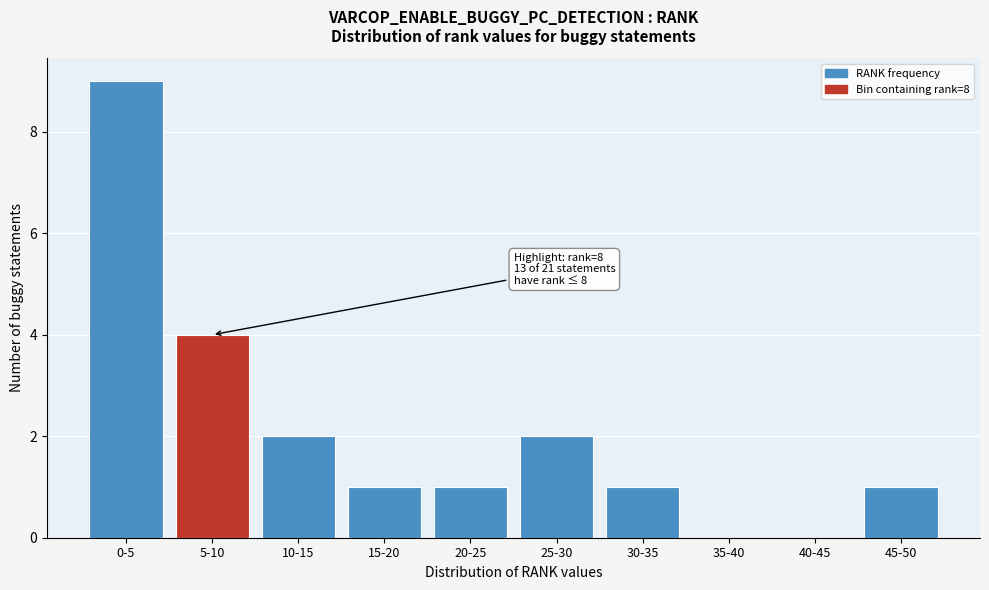

Reading left to right, extract all data points from this chart.

0-5=9	5-10=4	10-15=2	15-20=1	20-25=1	25-30=2	30-35=1	35-40=0	40-45=0	45-50=1